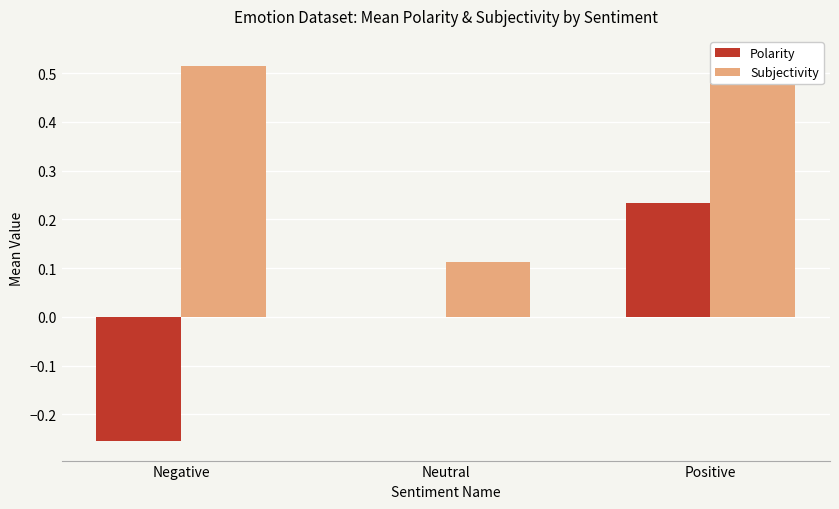

True or false: Subjectivity has a value of 0.5 at Positive.

True